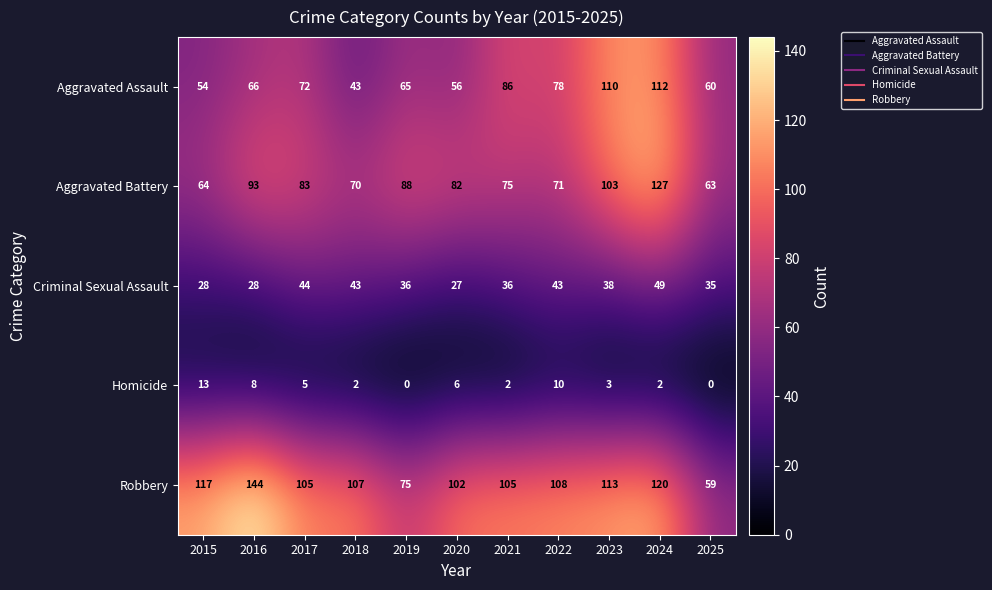

What is the difference between the maximum and minimum values in the Aggravated Battery series?

64